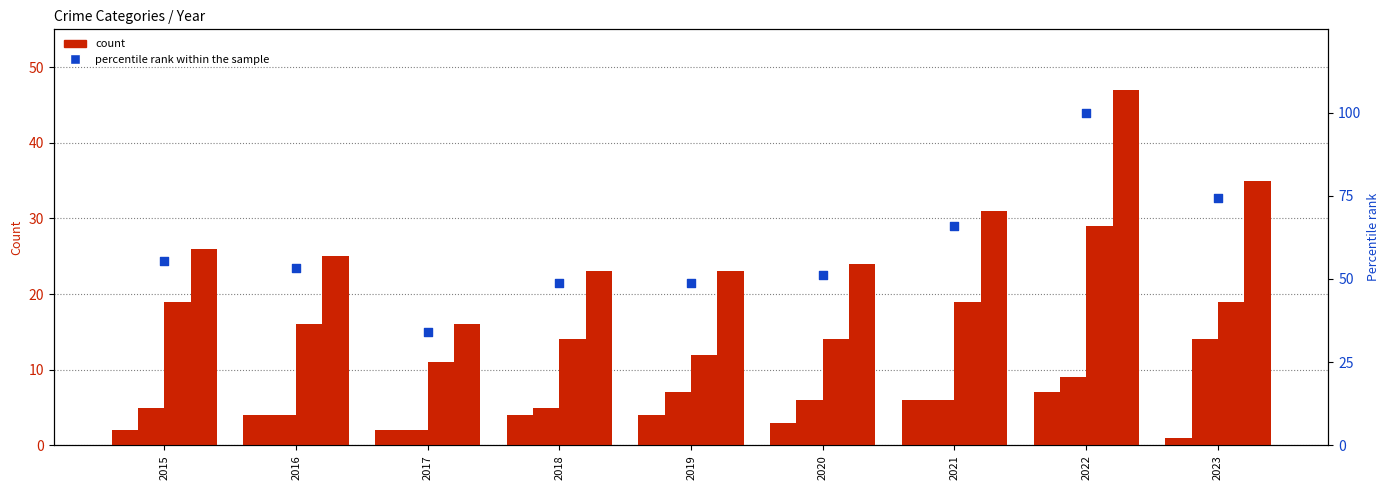

Which series has the largest total across all categories?

percentile rank within the sample